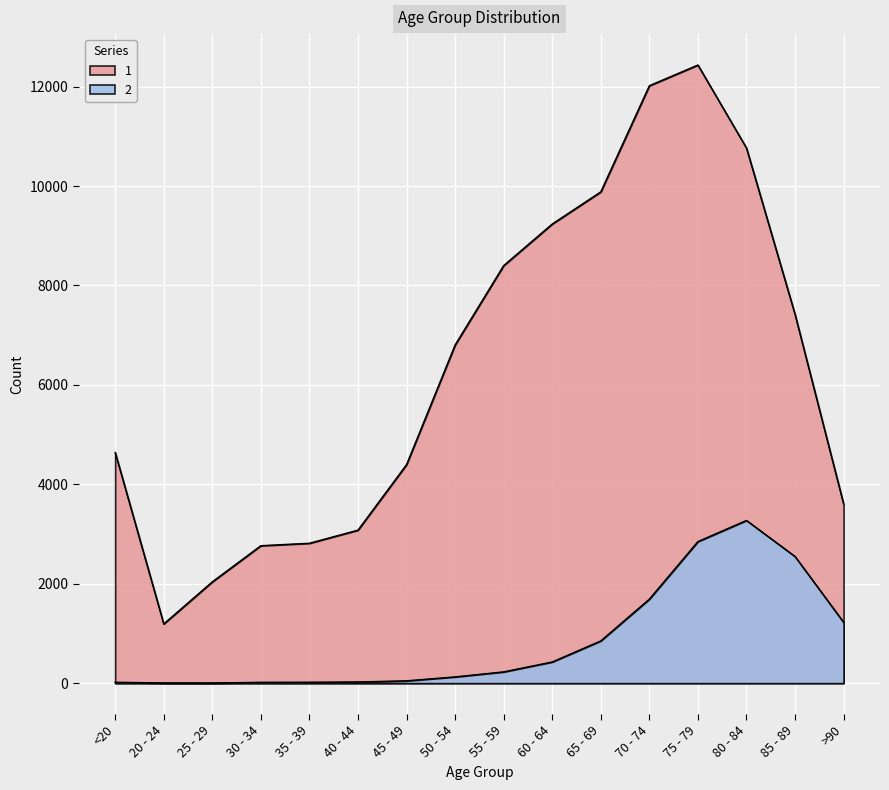

Reading left to right, list all the values displayed in this chart.

1: <20=4641	20 - 24=1191	25 - 29=2038	30 - 34=2765	35 - 39=2814	40 - 44=3078	45 - 49=4396	50 - 54=6803	55 - 59=8400	60 - 64=9236	65 - 69=9883	70 - 74=12018	75 - 79=12434	80 - 84=10764	85 - 89=7417	>90=3604
2: <20=18	20 - 24=4	25 - 29=3	30 - 34=17	35 - 39=18	40 - 44=24	45 - 49=47	50 - 54=126	55 - 59=227	60 - 64=426	65 - 69=850	70 - 74=1690	75 - 79=2848	80 - 84=3273	85 - 89=2548	>90=1224